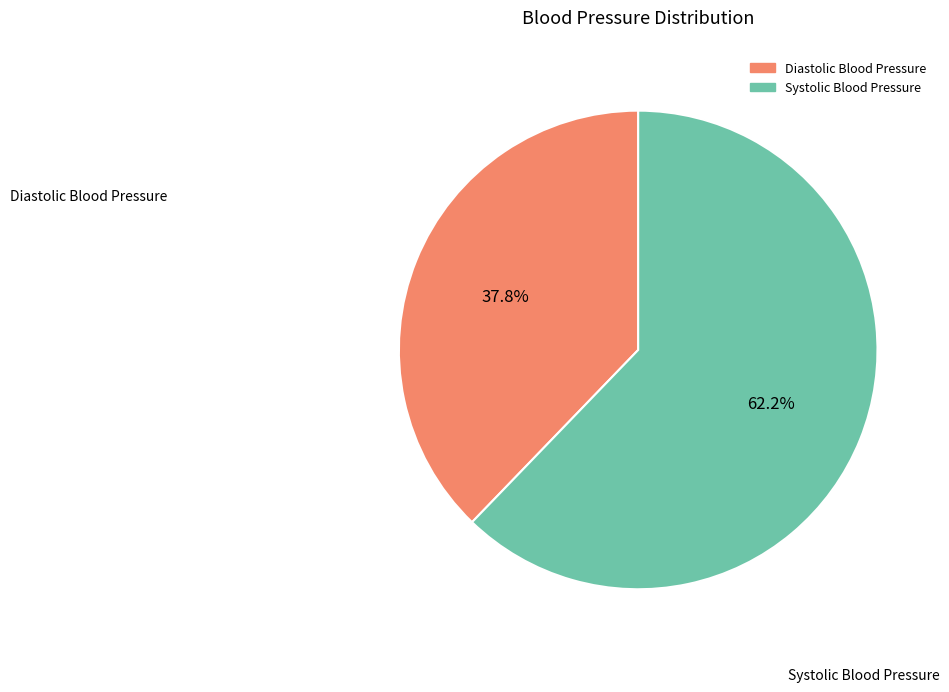

Combined, do Systolic Blood Pressure and Diastolic Blood Pressure account for over 50%?

Yes